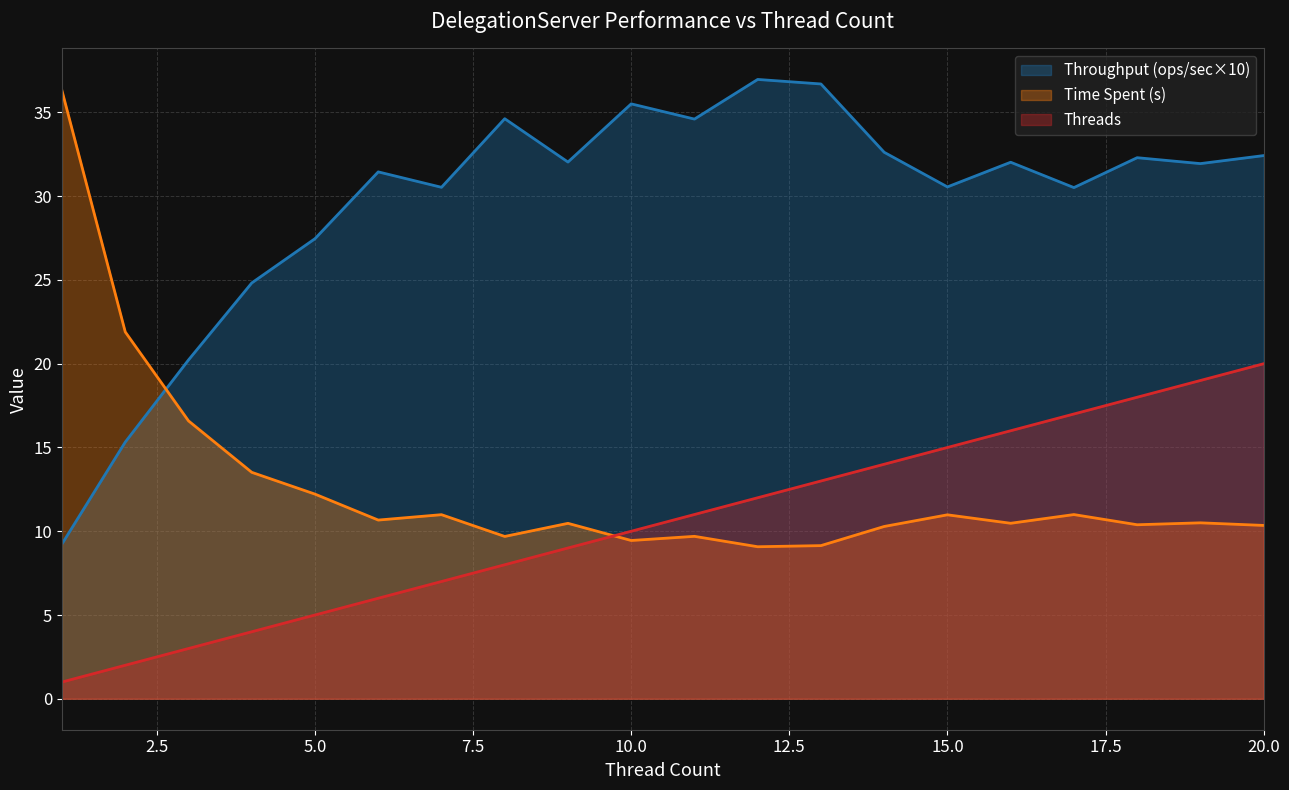

At 7, list the series in order from largest to smallest.

DelegationServer_throughput, DelegationServer_spent, DelegationServer_threads